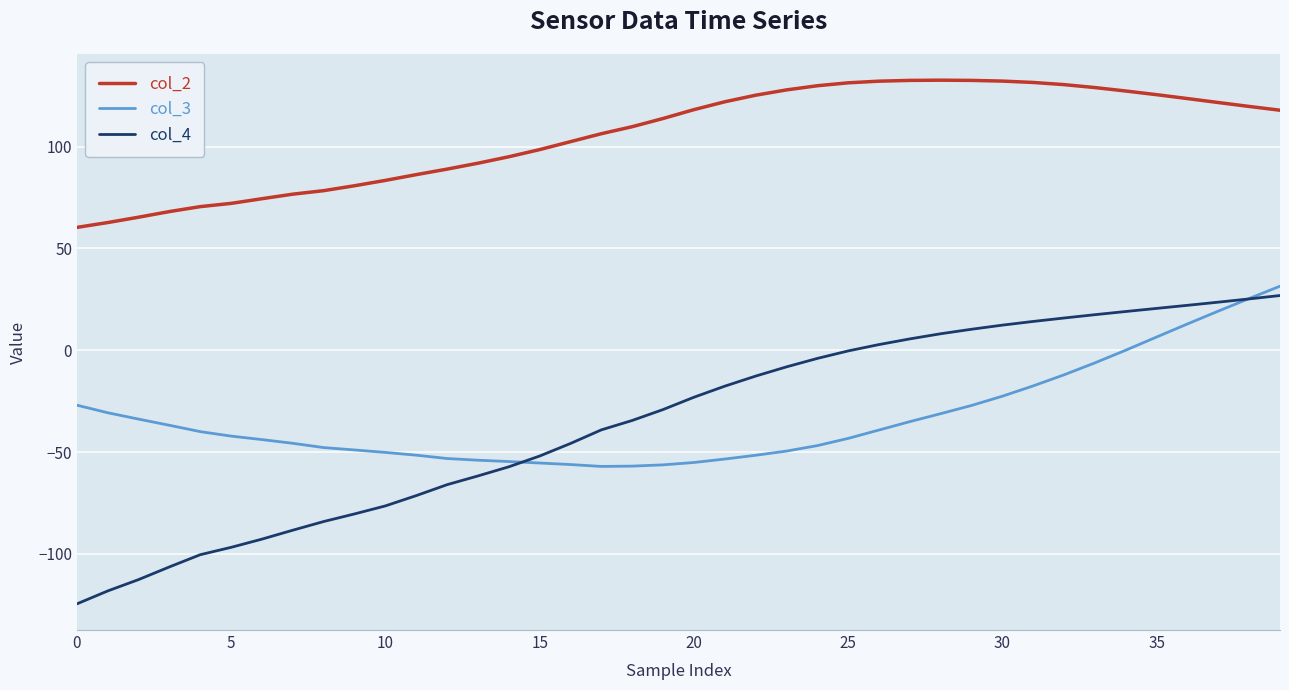

What is the maximum value shown in the chart?

132.6